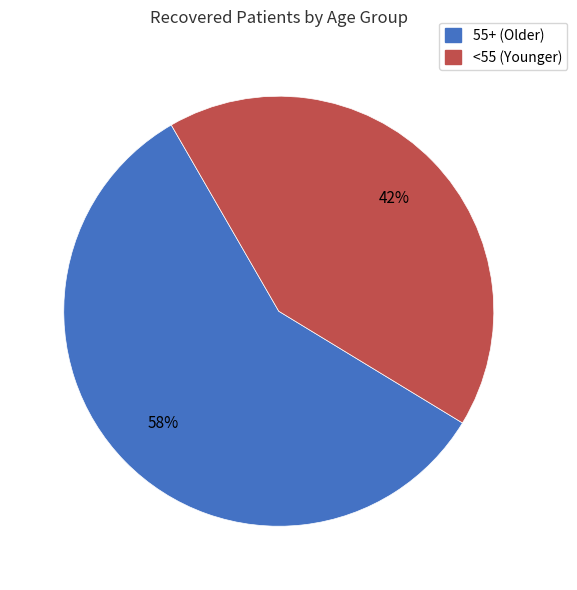

To the nearest percent, what is the average slice percentage?

50%